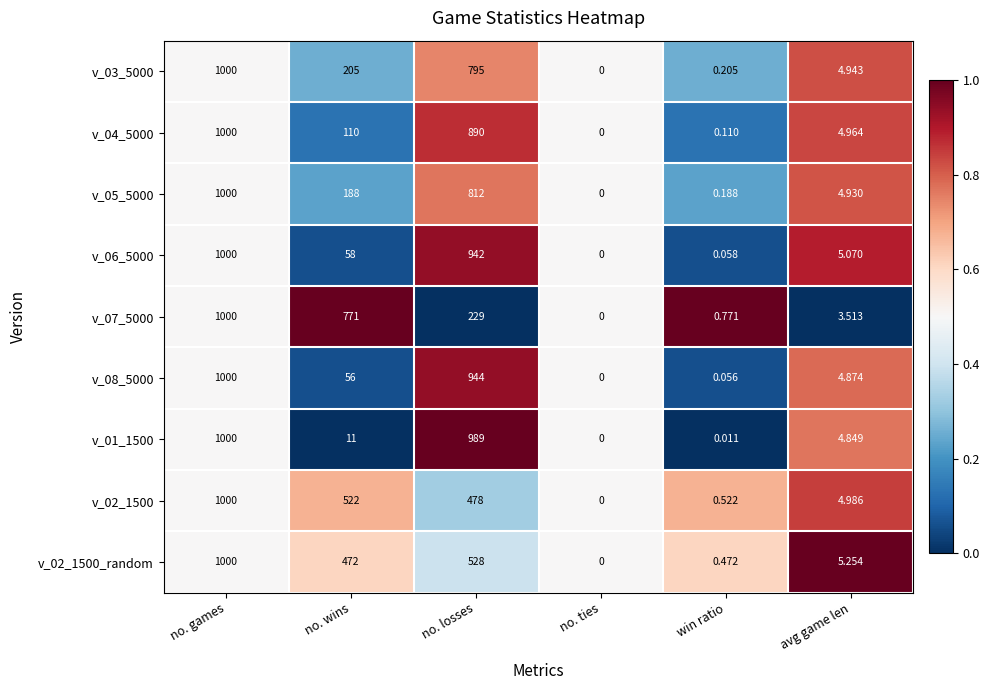

At which label does v_02_1500 reach its peak?

no. games